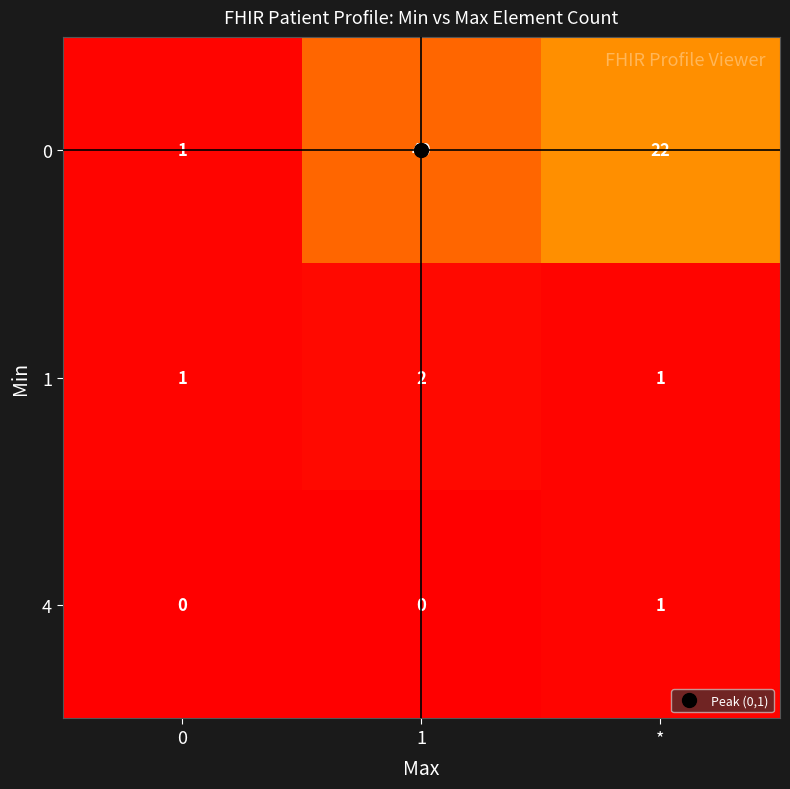

Is it true that 1 equals 1 at *?

True